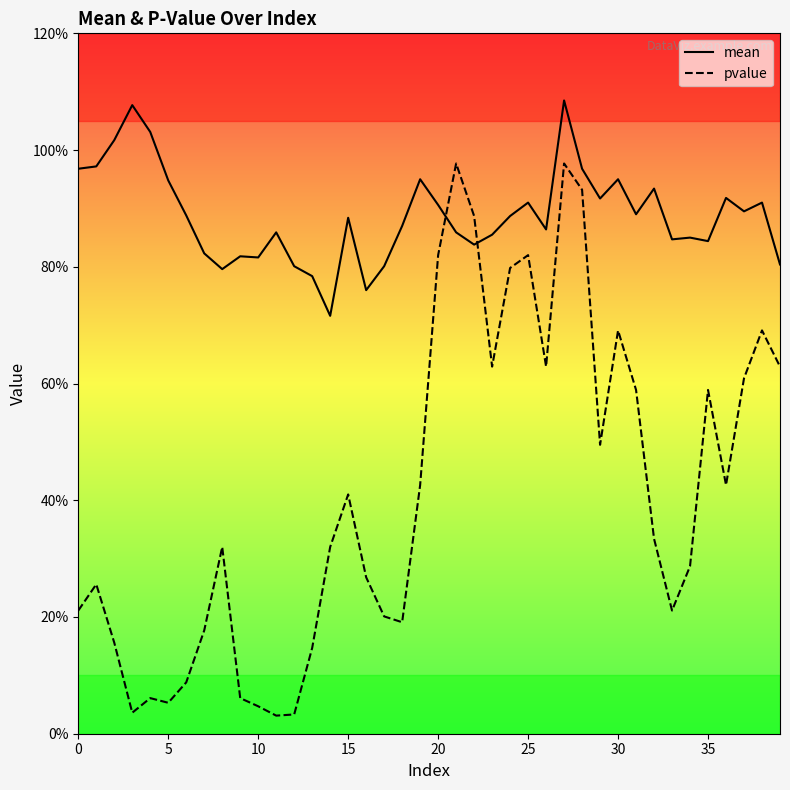

After their last crossing, which series has the higher values: pvalue or mean?

mean